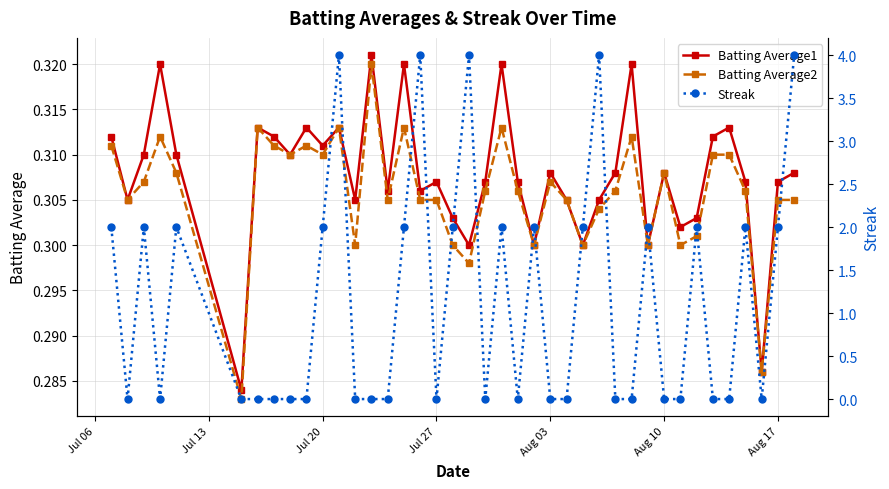

Is it true that Batting Average2 equals 0.1 at Aug 03?

False